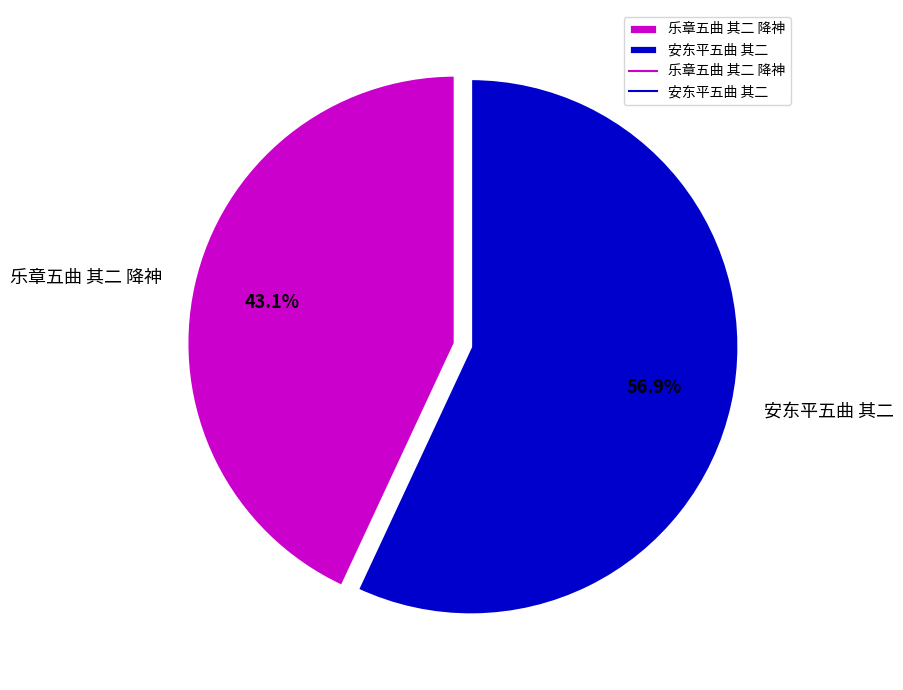

Between 安东平五曲 其二 and 乐章五曲 其二 降神, which is larger?

安东平五曲 其二